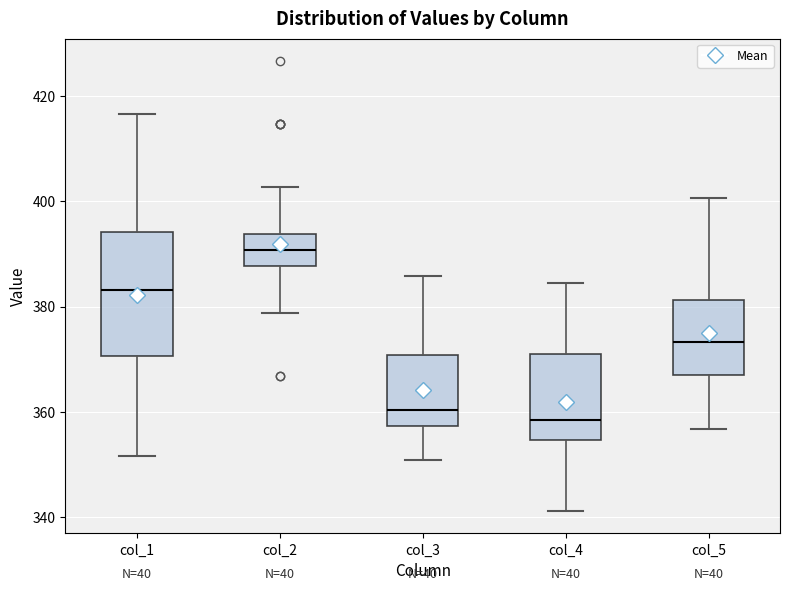

Which box is the tallest, from its lower edge to its upper edge?

col_1